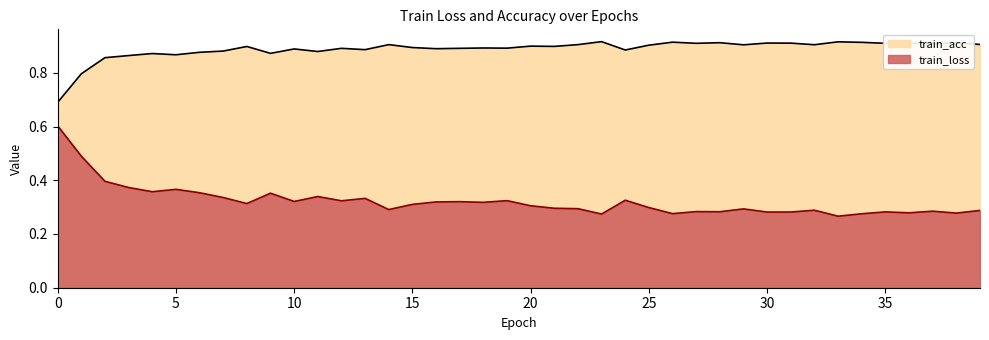

Reading left to right, what are all the values shown in this chart?

train_loss: 0.6	0.5	0.4	0.4	0.4	0.4	0.4	0.3	0.3	0.4	0.3	0.3	0.3	0.3	0.3	0.3	0.3	0.3	0.3	0.3	0.3	0.3	0.3	0.3	0.3	0.3	0.3	0.3	0.3	0.3	0.3	0.3	0.3	0.3	0.3	0.3	0.3	0.3	0.3	0.3
train_acc: 0.7	0.8	0.9	0.9	0.9	0.9	0.9	0.9	0.9	0.9	0.9	0.9	0.9	0.9	0.9	0.9	0.9	0.9	0.9	0.9	0.9	0.9	0.9	0.9	0.9	0.9	0.9	0.9	0.9	0.9	0.9	0.9	0.9	0.9	0.9	0.9	0.9	0.9	0.9	0.9